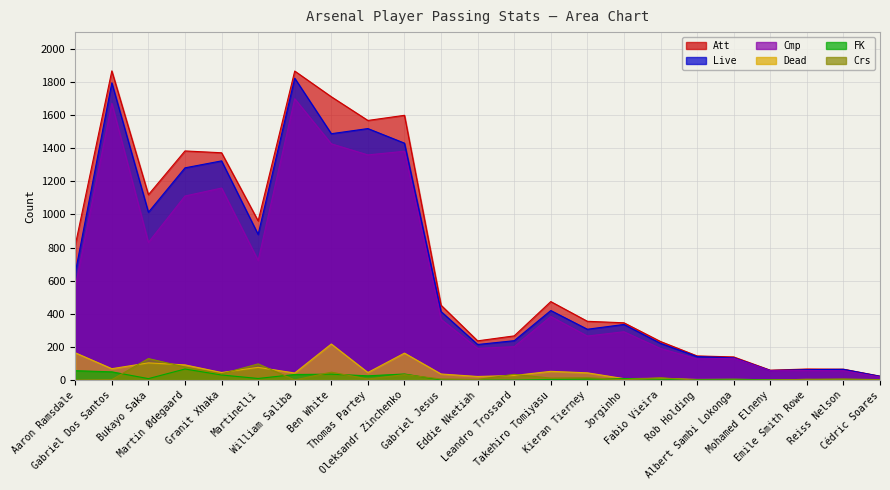

What is the difference between the Att values at Emile Smith Rowe and Cédric Soares?

43